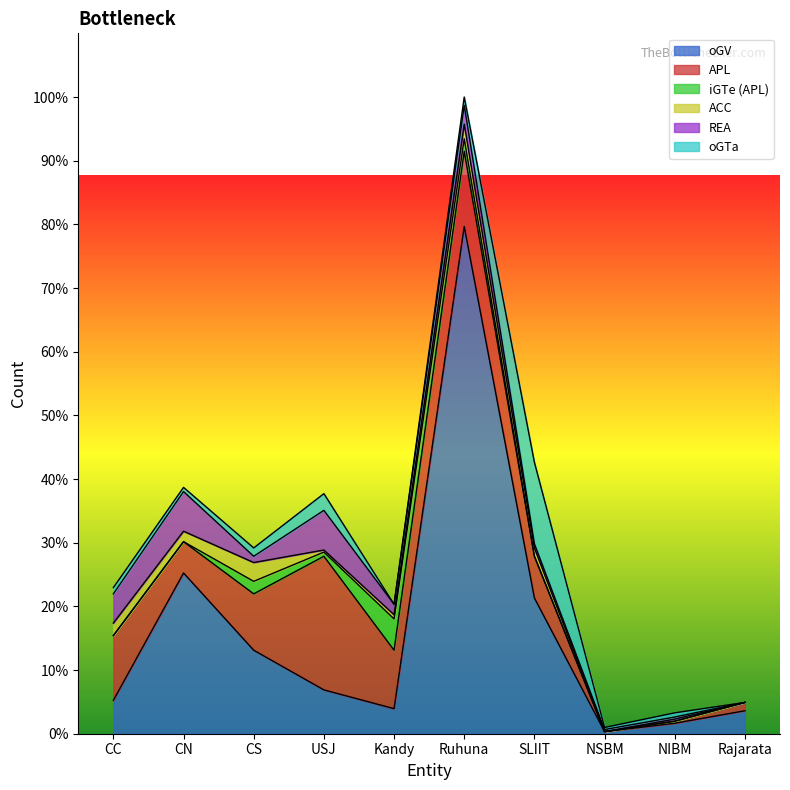

Is it true that oGTa equals 2 at NIBM?

True